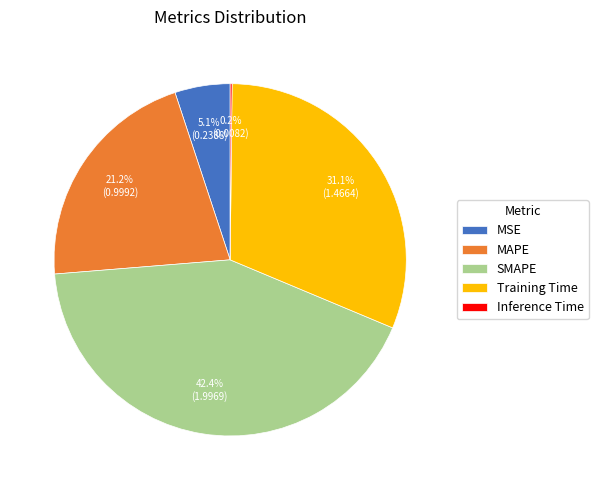

Which slice is the largest?

SMAPE